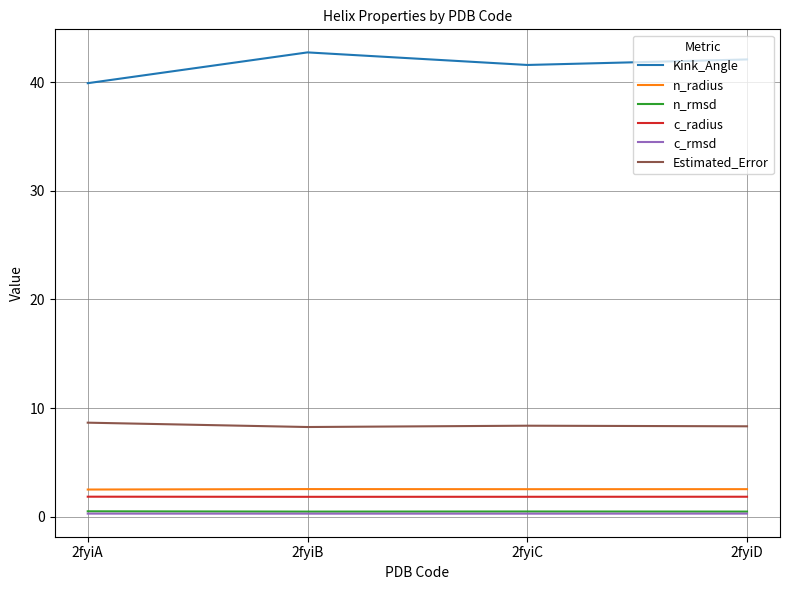

What is the greatest value displayed?

42.7